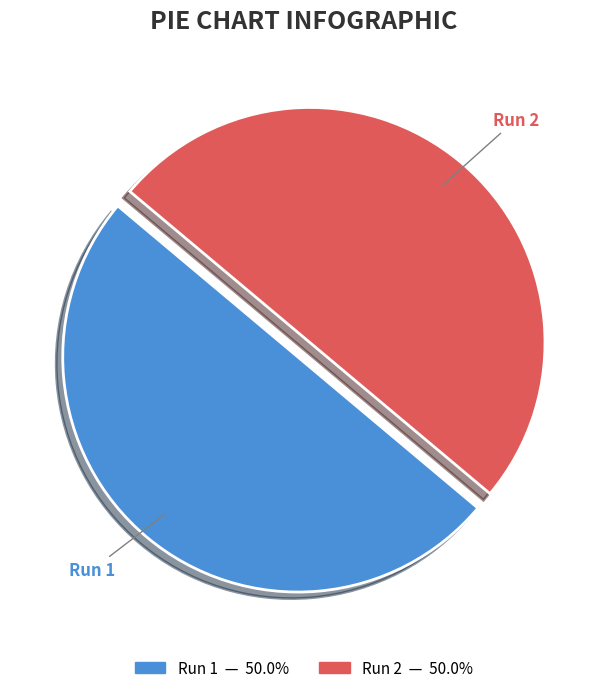

To the nearest percent, what is the combined percentage of Run 2 and Run 1?

100%